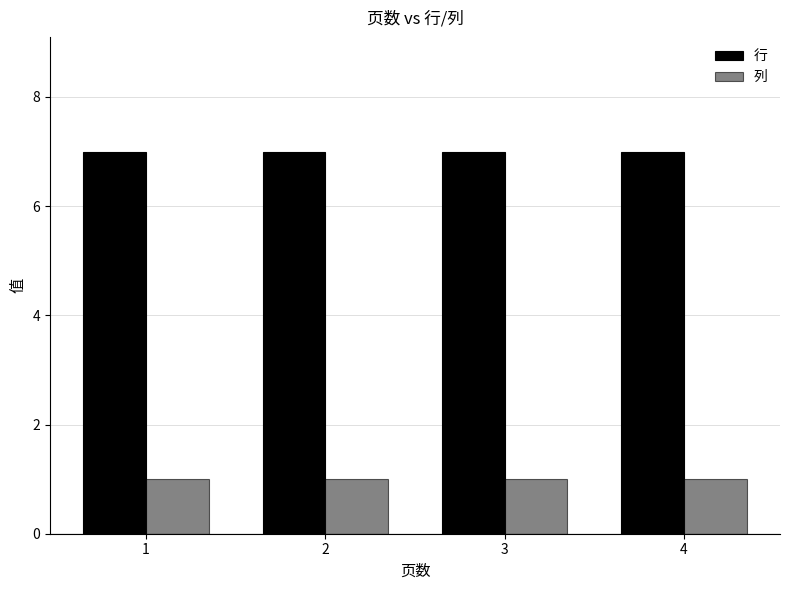

Rank the series at 4 from lowest to highest value.

列, 行